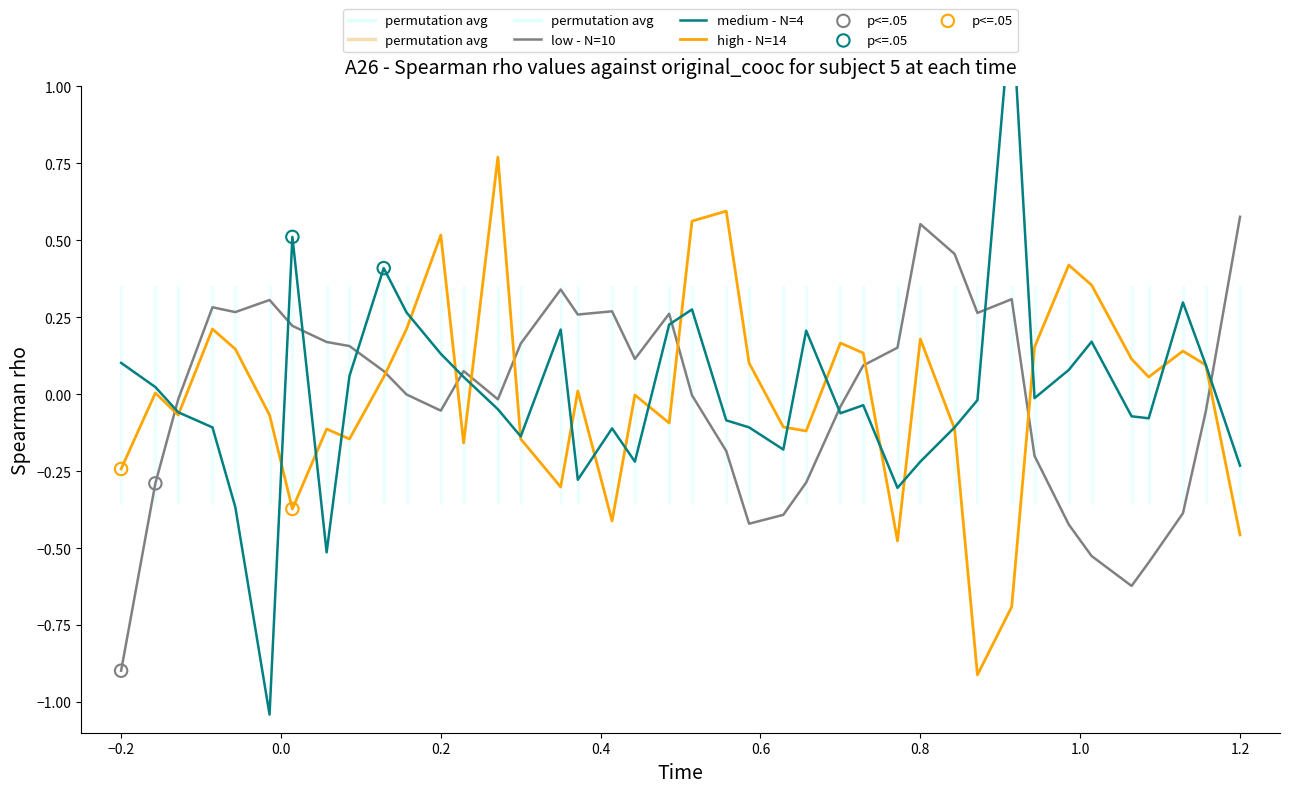

Which series has the largest total across all categories?

high - N=14